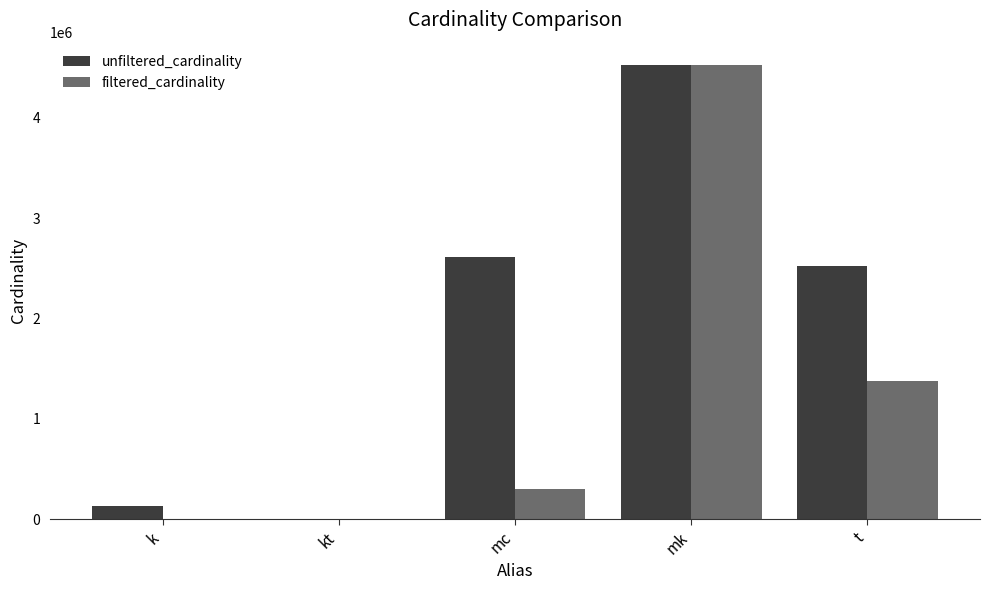

At which category is the sum across all series the highest?

mk